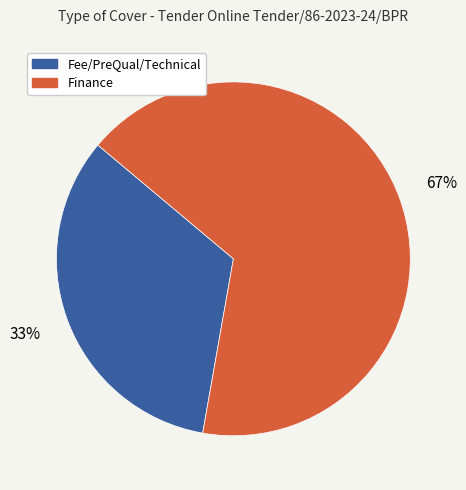

What is the ratio of the value at Fee/PreQual/Technical to the value at Finance?

0.5